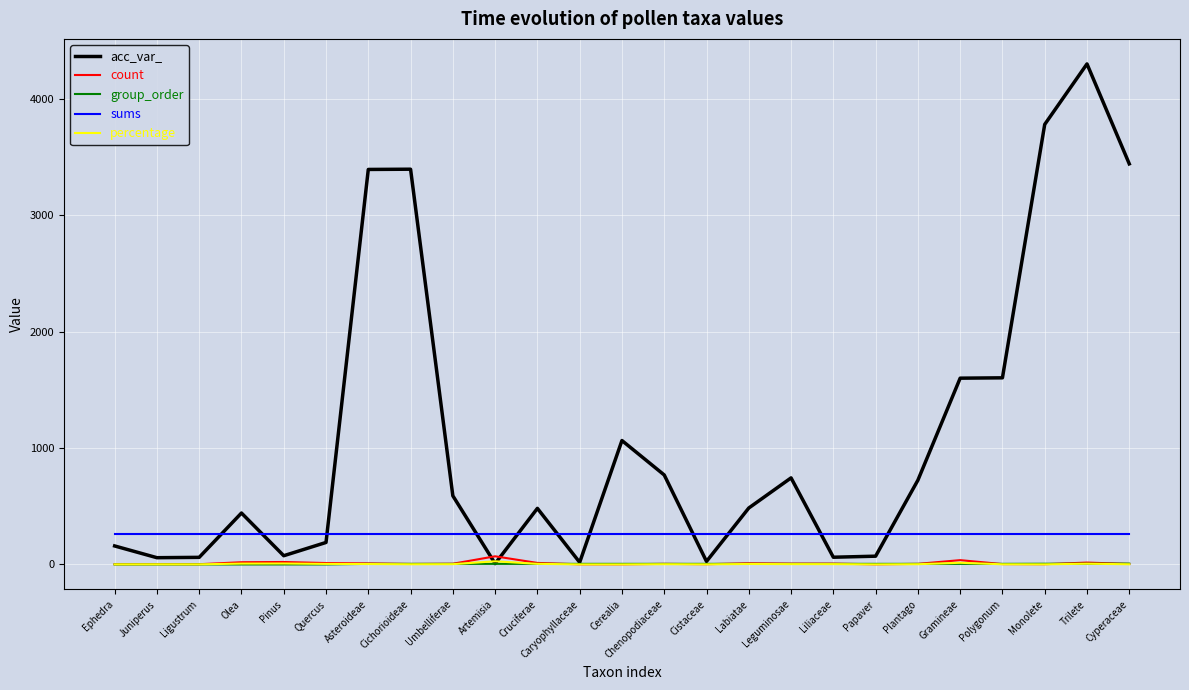

What position from the left is Cerealia?

13